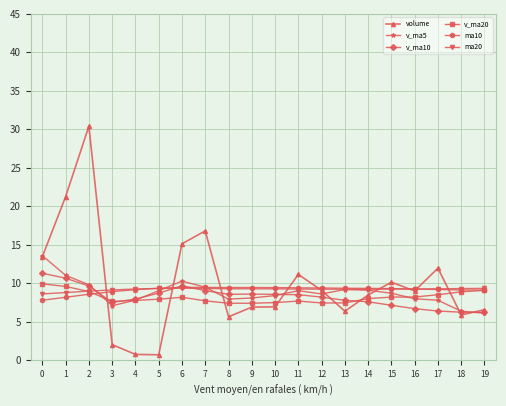

Is the value of v_ma5 at 3 greater than the value of ma10 at 15?

No